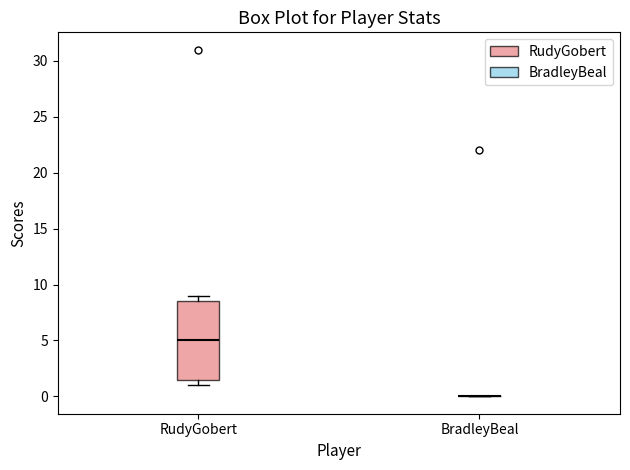

Reading left to right, read every box against the y-axis: the position of its median line, the range the box covers, and the ends of its whiskers. The values are not printed on the chart, so give them approximately, as read against the axis.

RudyGobert: median 5.0, box 1.5 to 8.5, whiskers 1.0 to 9.0
BradleyBeal: box collapsed to a line at 0.0, whiskers 0.0 to 0.0